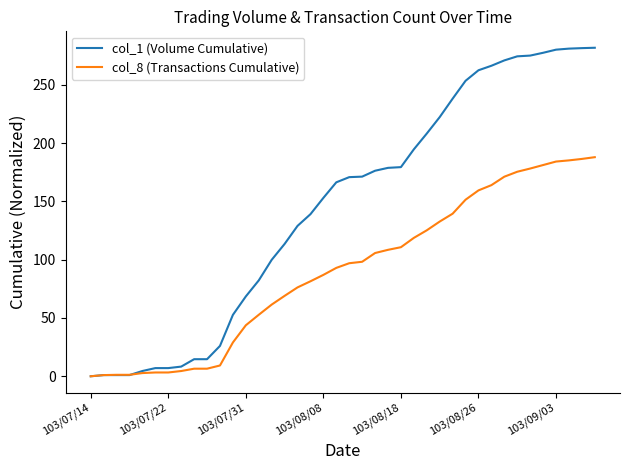

Which series has the widest spread of values?

col_1 (Volume Cumulative)